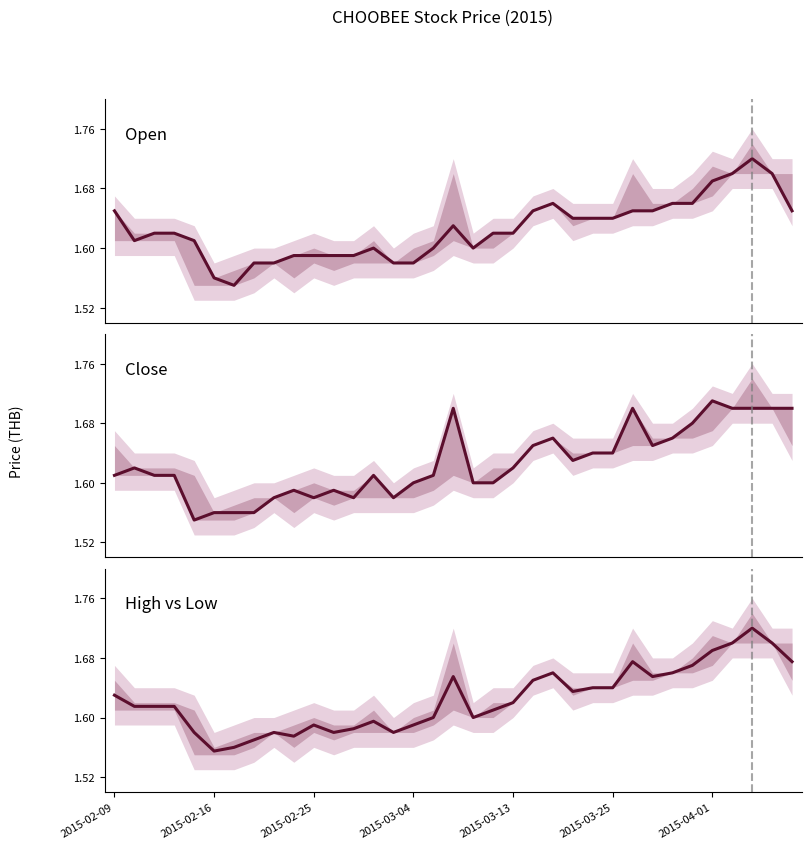

At which category does the chart reach its peak across all series?

32